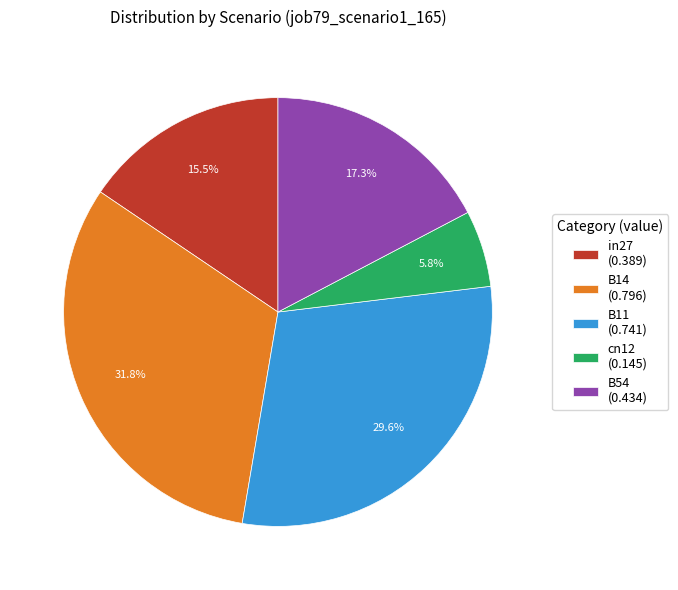

Does any single category account for the majority?

No